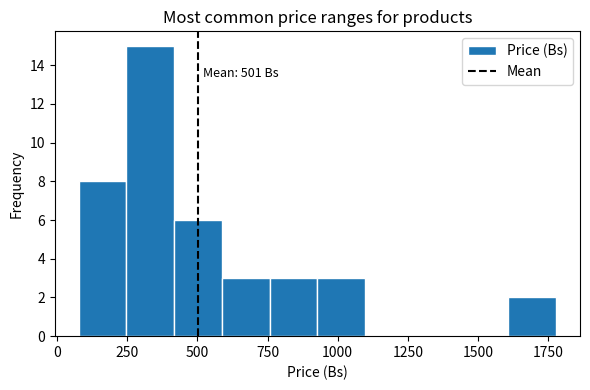

Around what value on the x-axis is the tallest bar? Give the approximate position of its centre, as read against the axis.

350